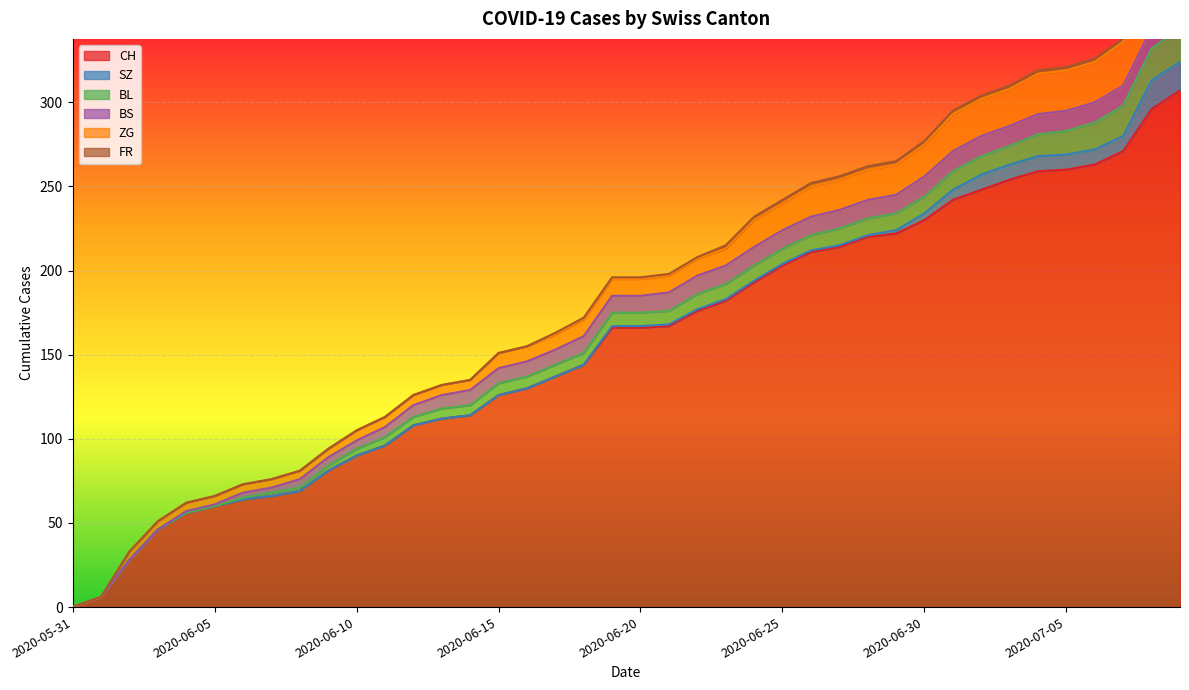

At which label is SZ closest to 8?

2020-07-02